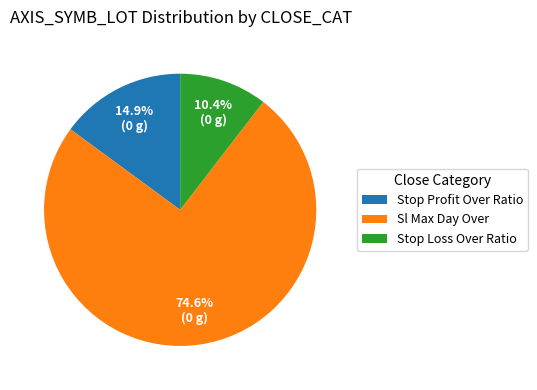

Rank the categories by value from lowest to highest.

Stop Loss Over Ratio, Stop Profit Over Ratio, Sl Max Day Over